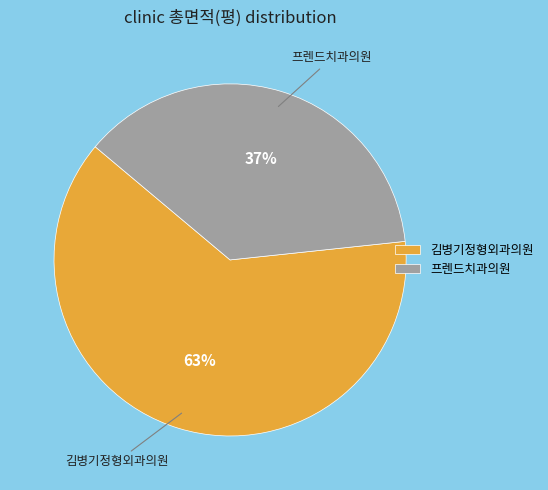

Combined, do 프렌드치과의원 and 김병기정형외과의원 account for over 50%?

Yes